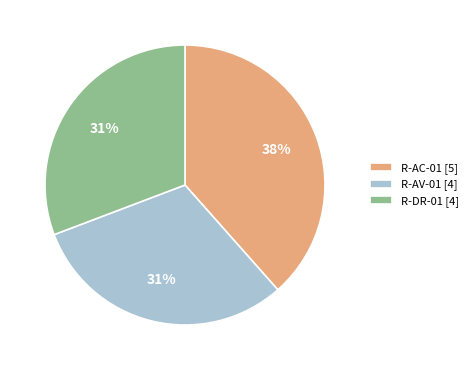

Count the number of slices in the pie.

3